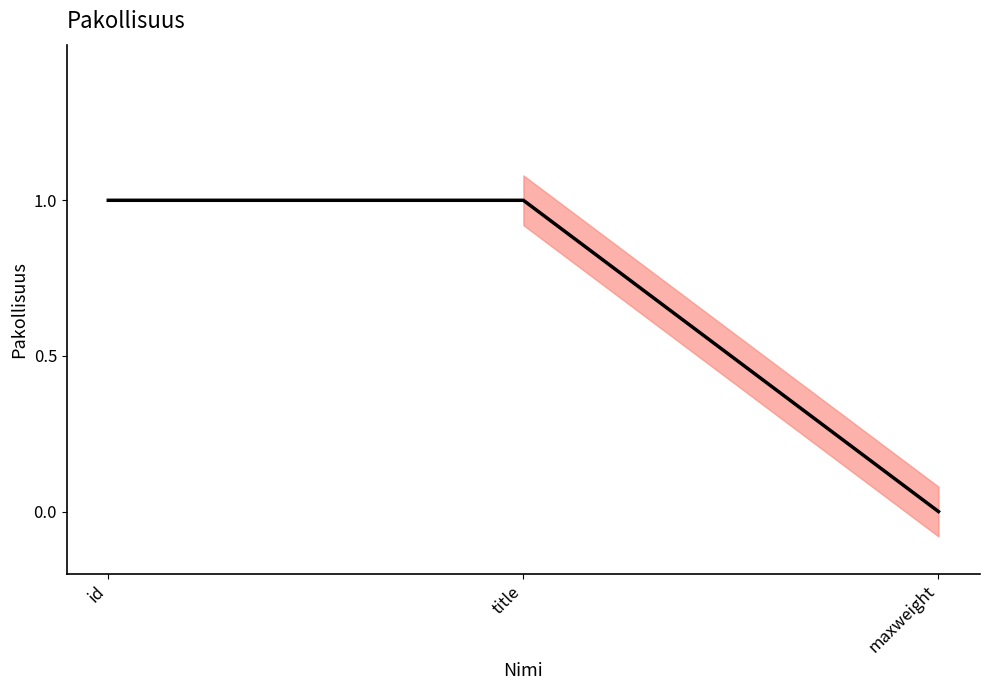

The chart shows a value of 1 at id. True or false?

True